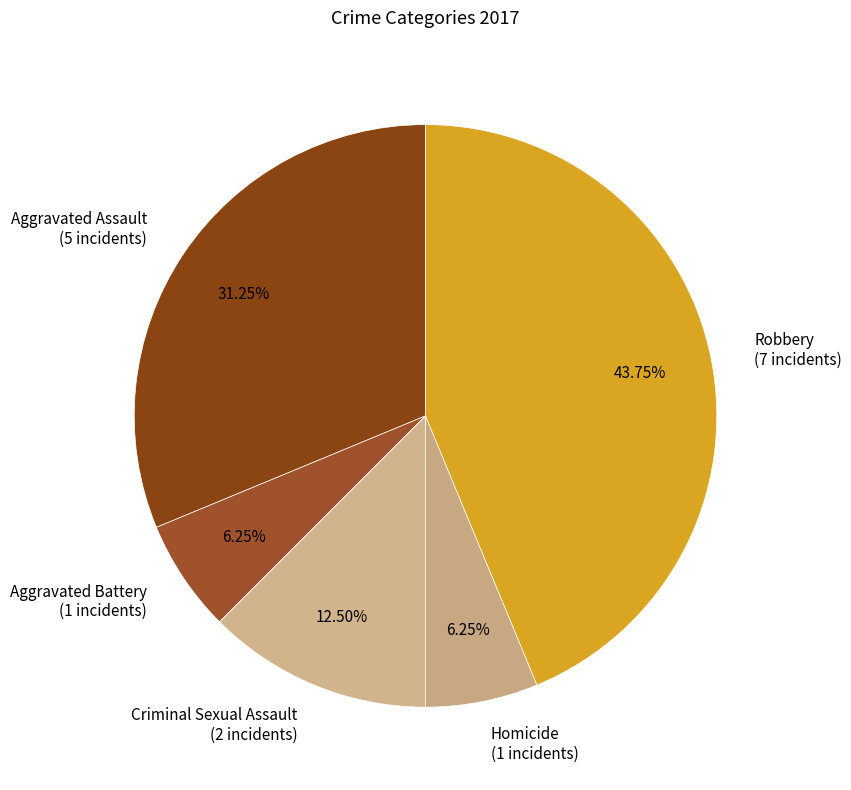

What percentage is the Aggravated Assault slice, to the nearest percent?

31%